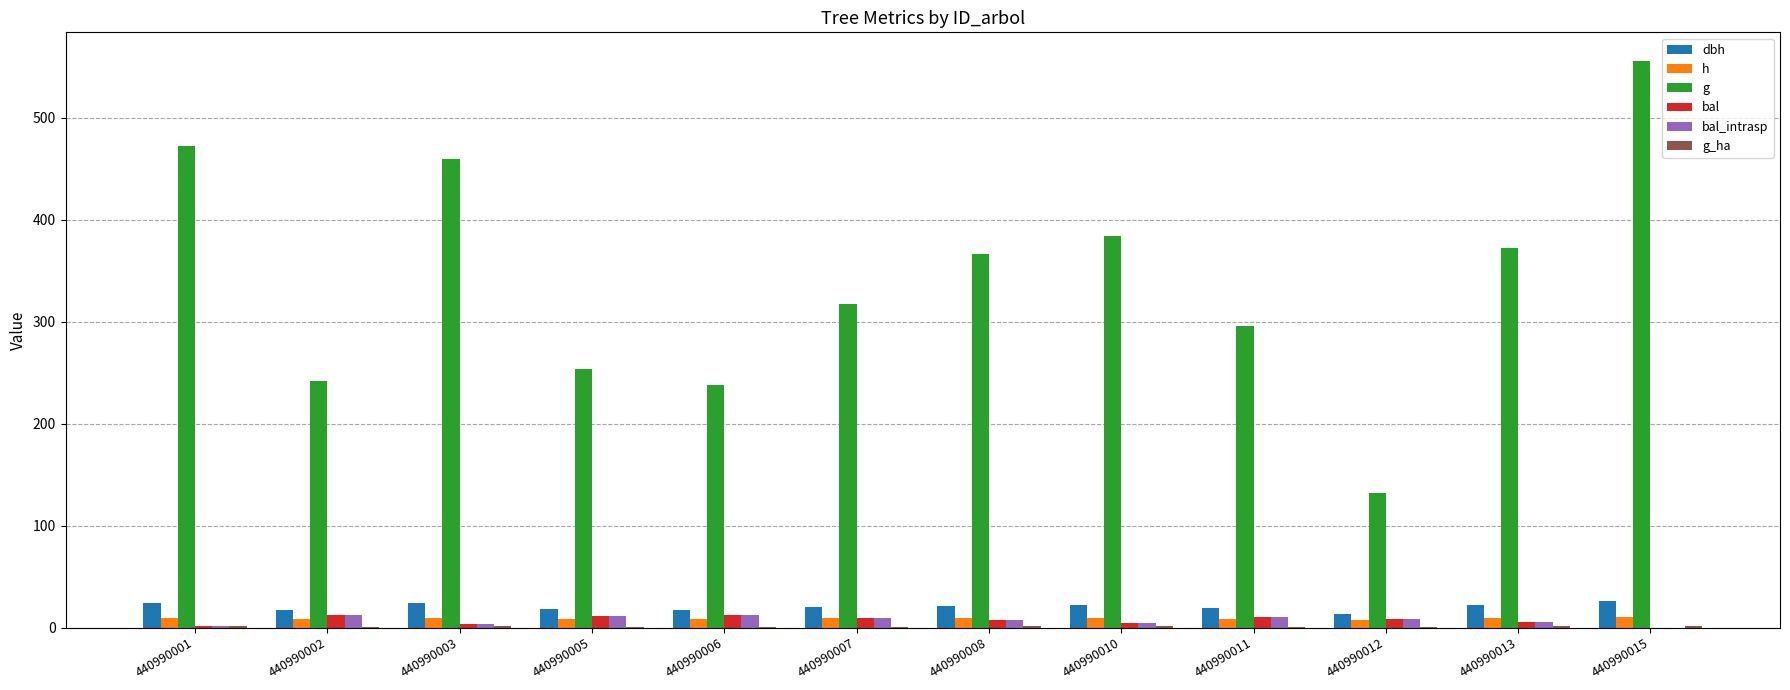

Which series has the largest total across all categories?

g